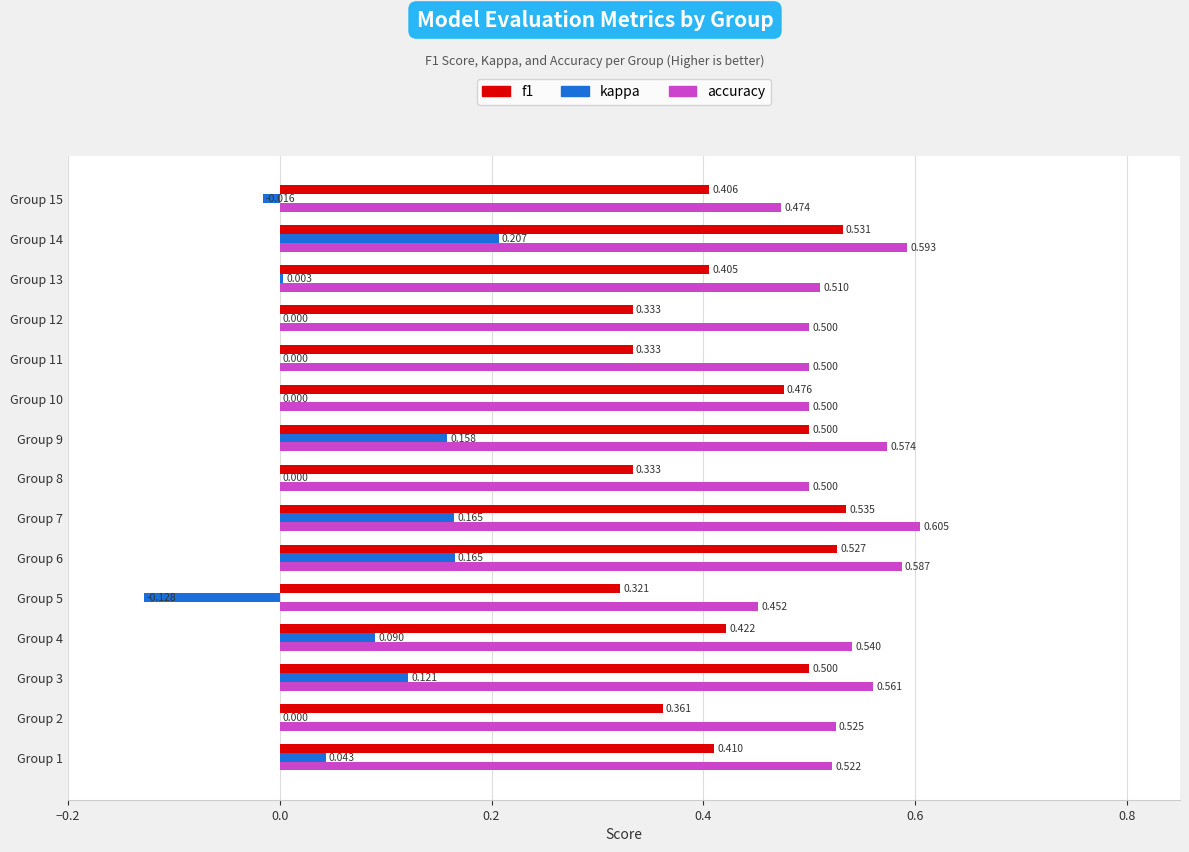

Which category has the highest value in the accuracy series?

Group 7